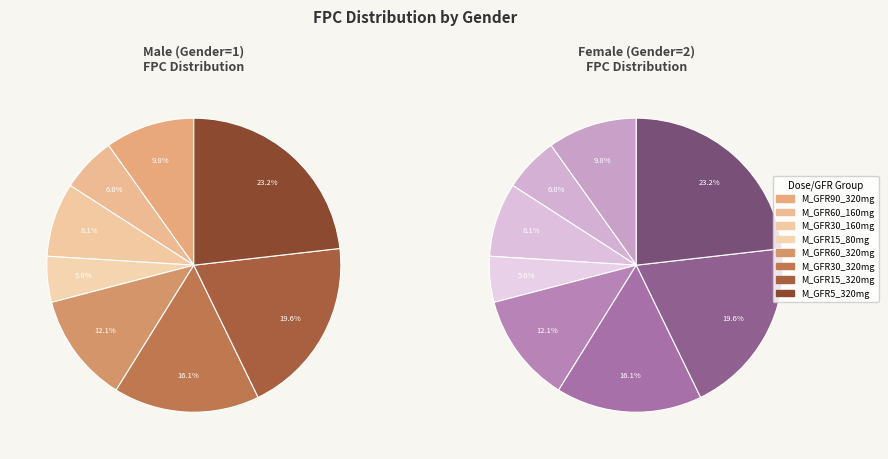

What percentage is the M_GFR30_320mg slice, to the nearest percent?

16%